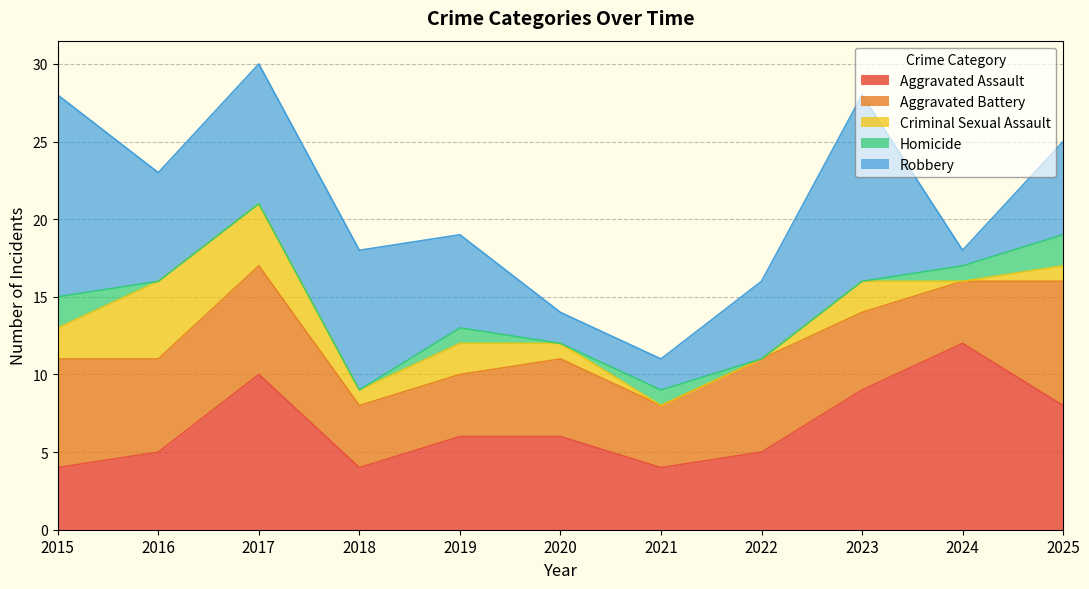

How many positive values does the Criminal Sexual Assault series have?

8